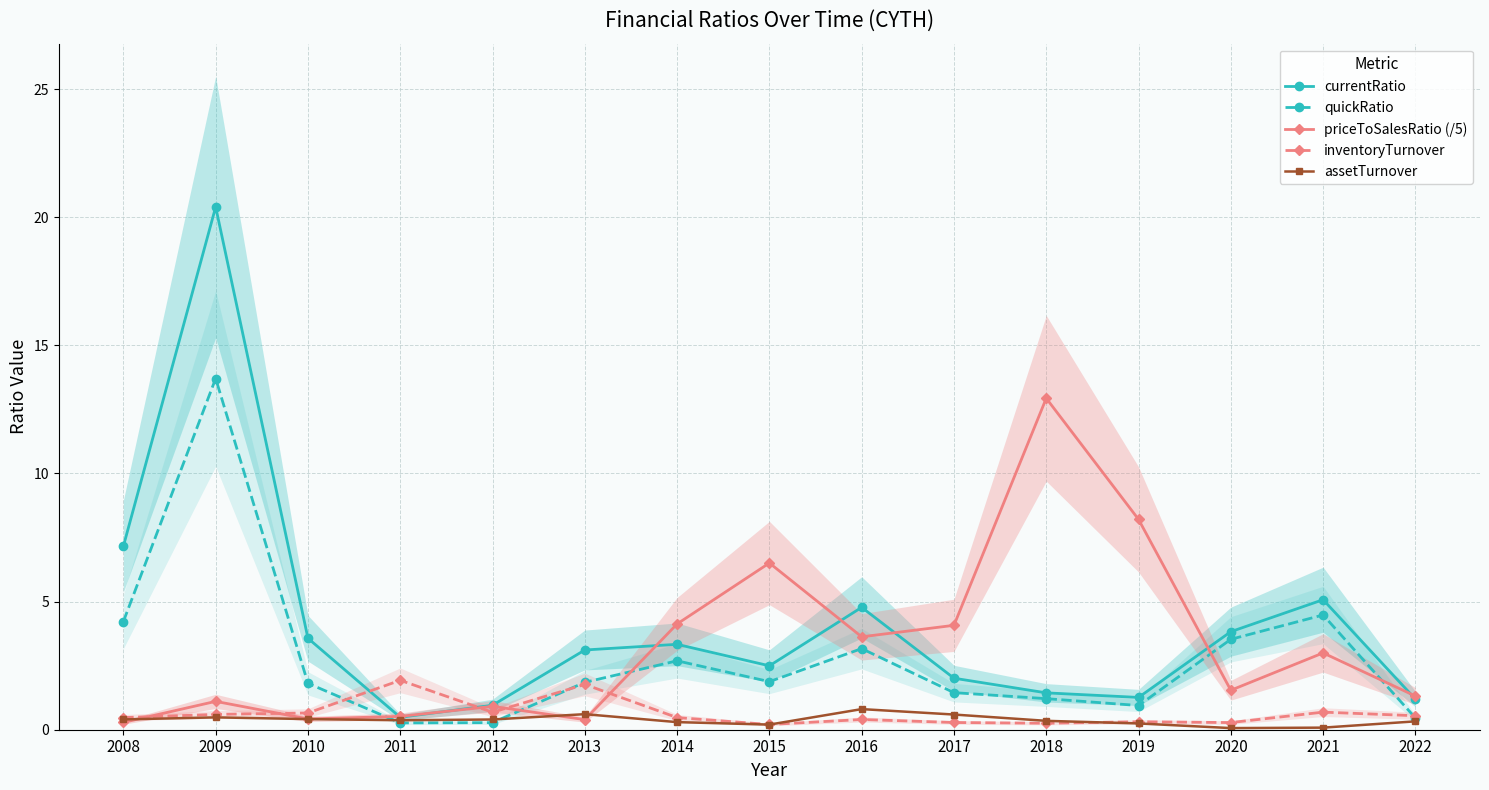

What are all the series names shown in the legend?

currentRatio, quickRatio, priceToSalesRatio (/5), inventoryTurnover, assetTurnover